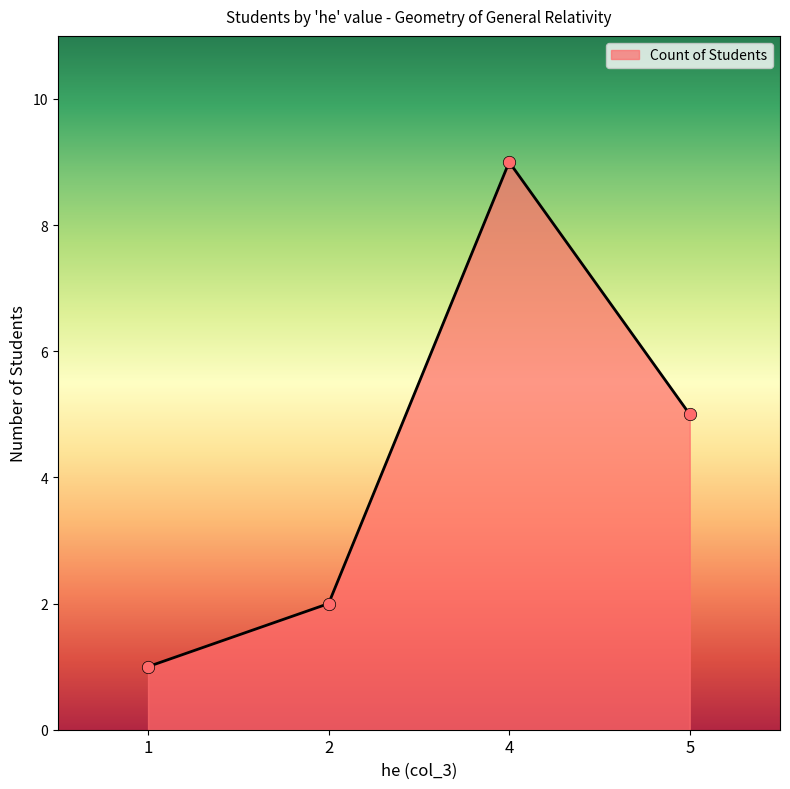

Approximately how many times larger is the value at 5 compared to 1?

5.0